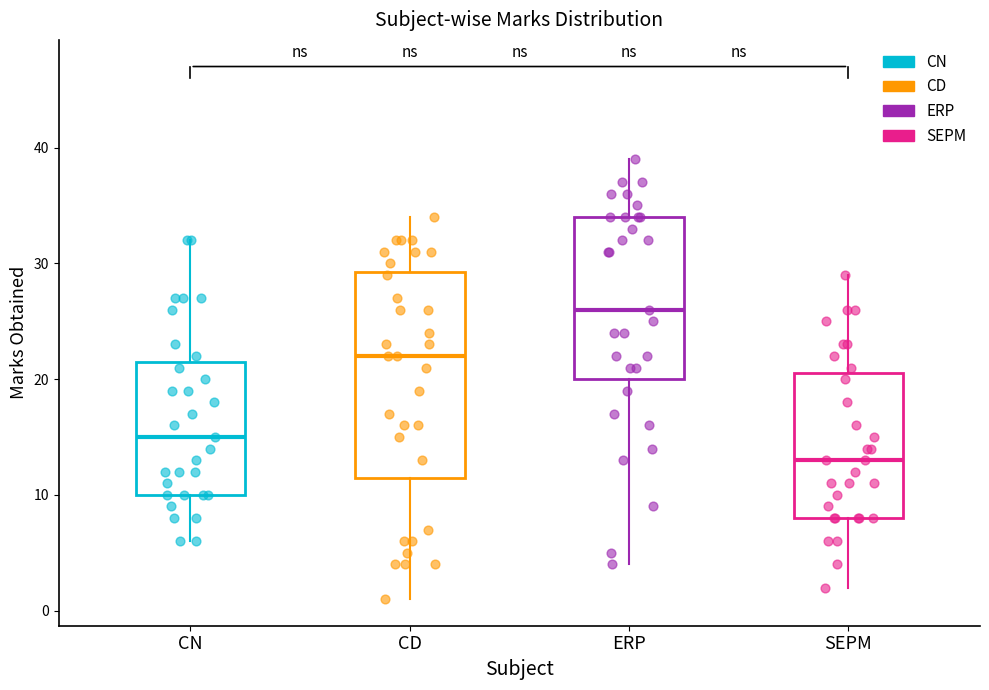

Reading left to right, transcribe this box plot: for each box, give where its median line is, the range the box spans, and where its two whiskers end, as read against the y-axis. The values are not printed on the chart, so give them approximately, as read against the axis.

CN: median 15, box 10 to 22, whiskers 6 to 32
CD: median 22, box 12 to 29, whiskers 1 to 34
ERP: median 26, box 20 to 34, whiskers 4 to 39
SEPM: median 13, box 8 to 21, whiskers 2 to 29